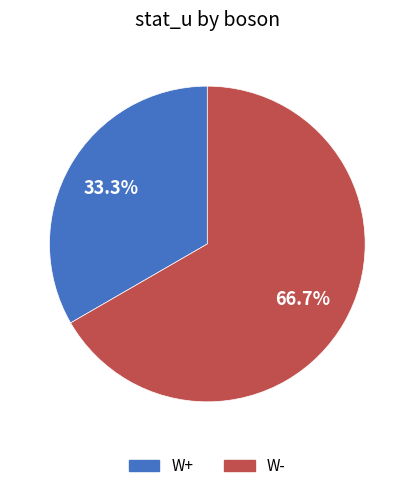

Is W- the majority of the pie?

Yes